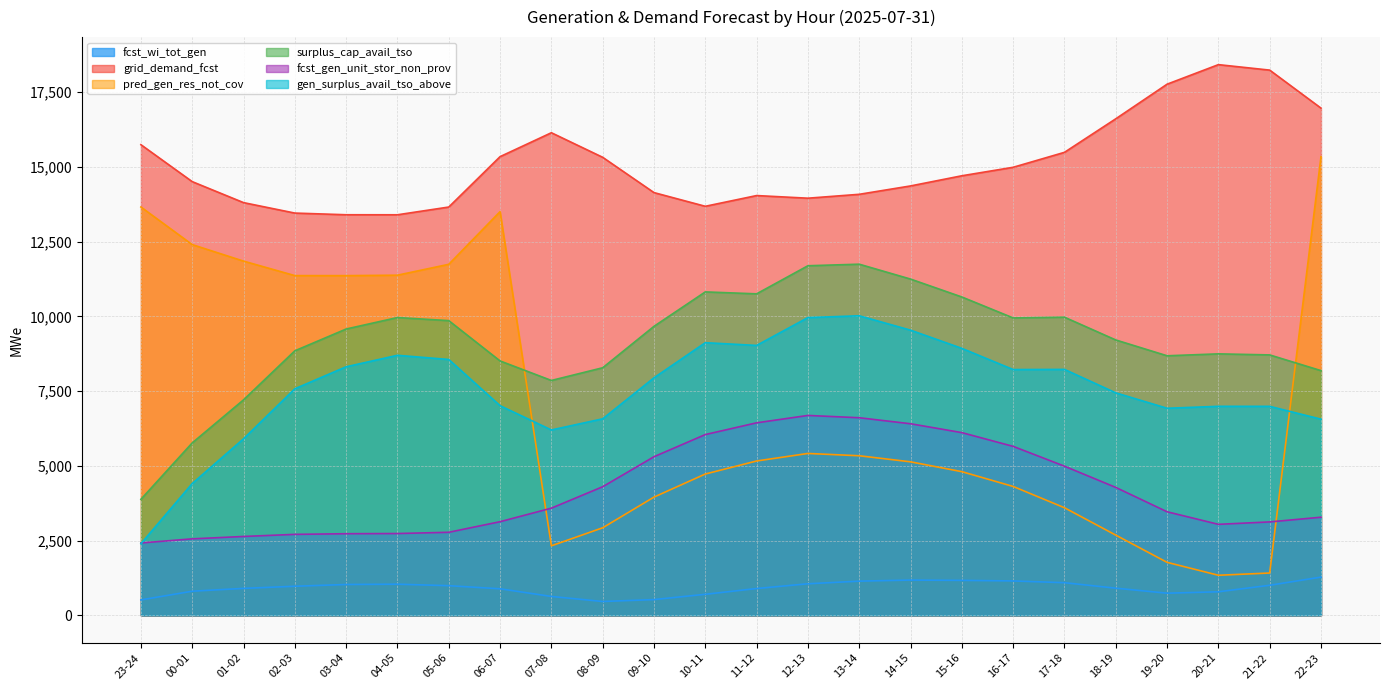

How many values in the fcst_wi_tot_gen series are below 973?

12